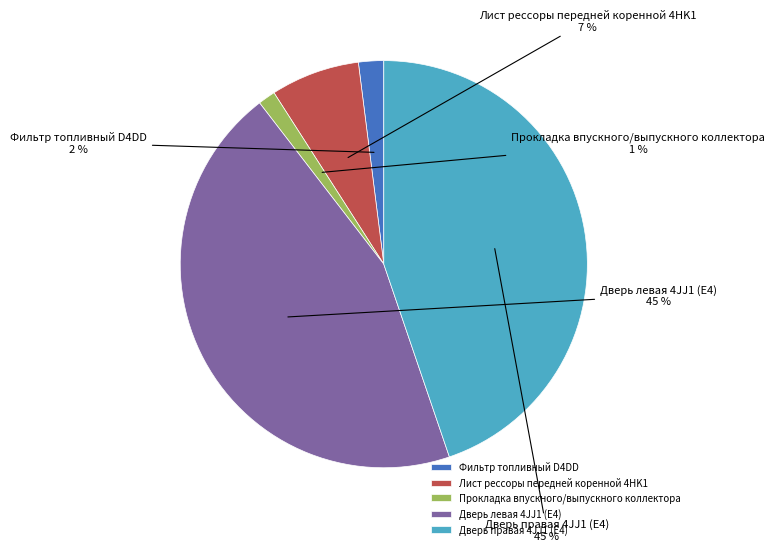

Between Фильтр топливный D4DD and Прокладка впускного/выпускного коллектора, which is larger?

Фильтр топливный D4DD